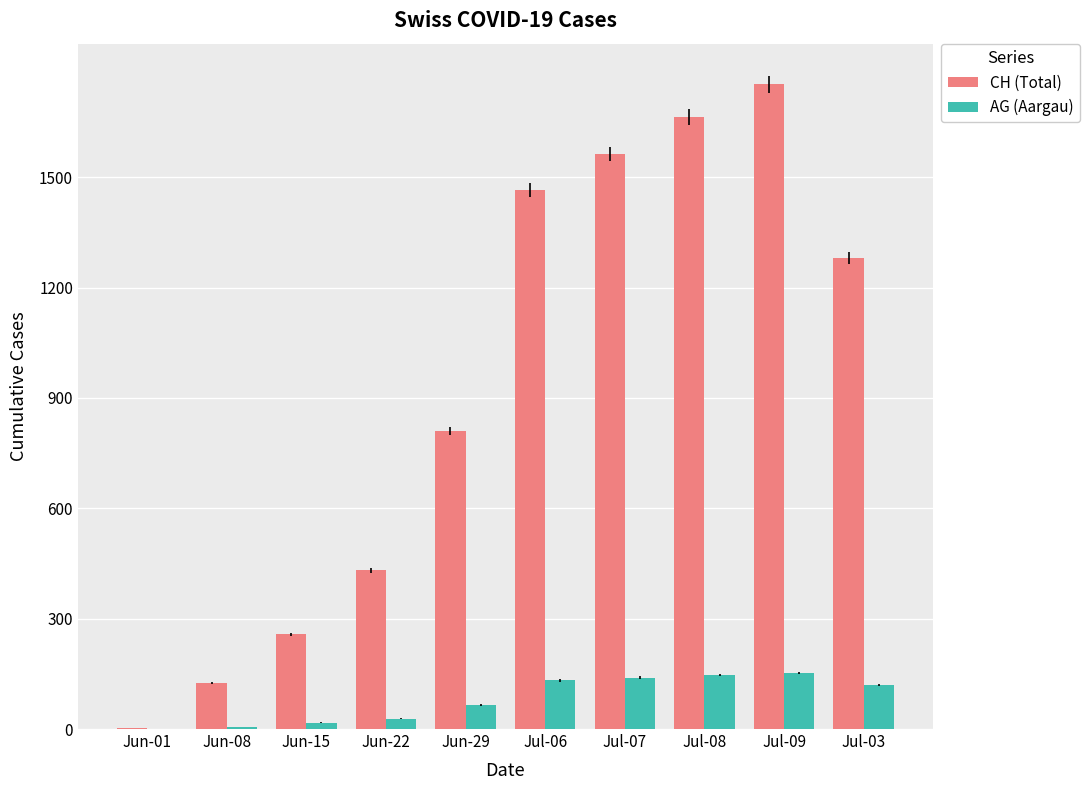

At which category does the chart reach its peak across all series?

Jul-09